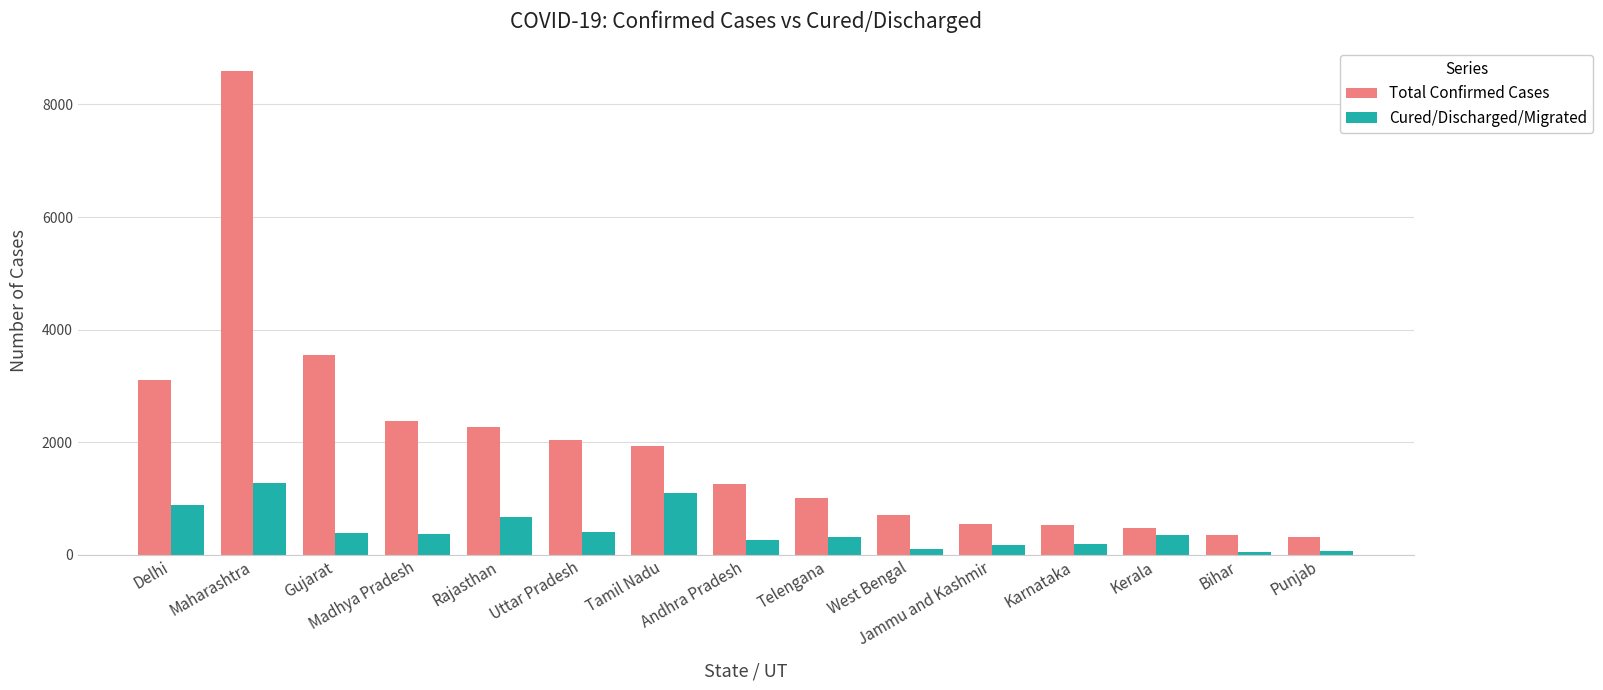

How many data points in Total Confirmed Cases are less than 1259?

7